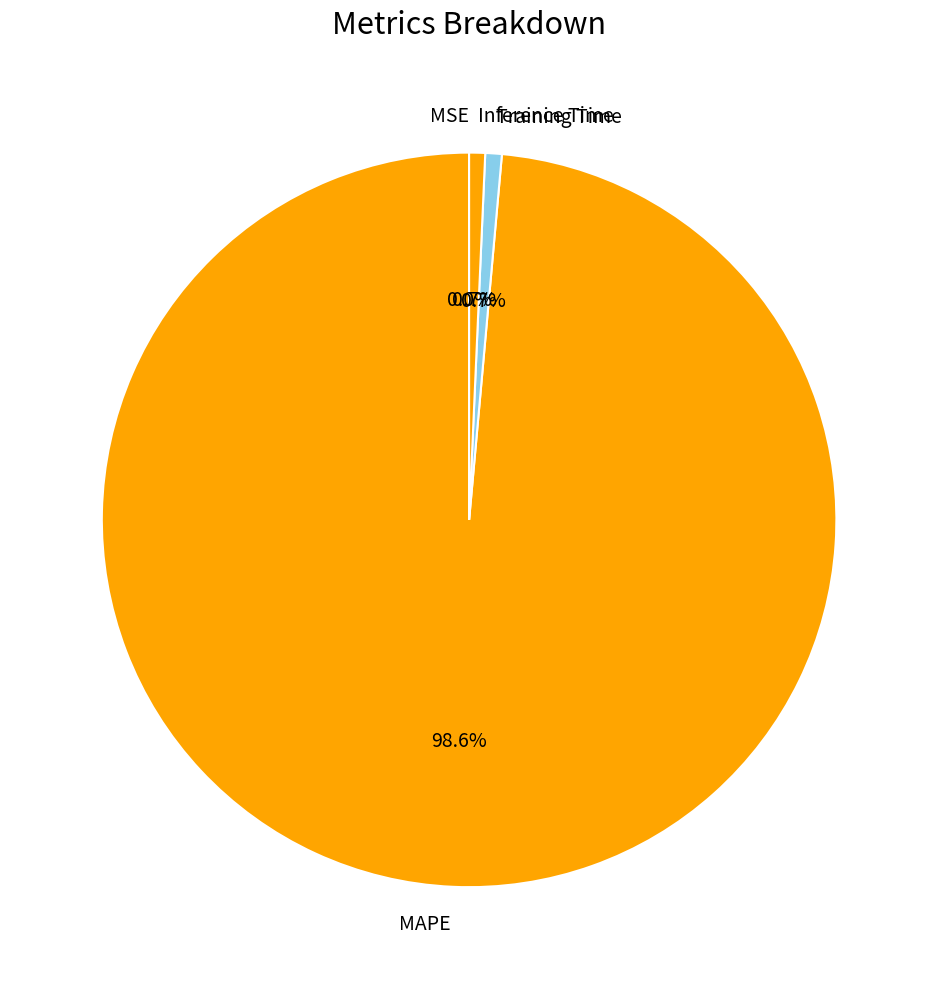

True or false: Training Time accounts for 9% of the total.

False